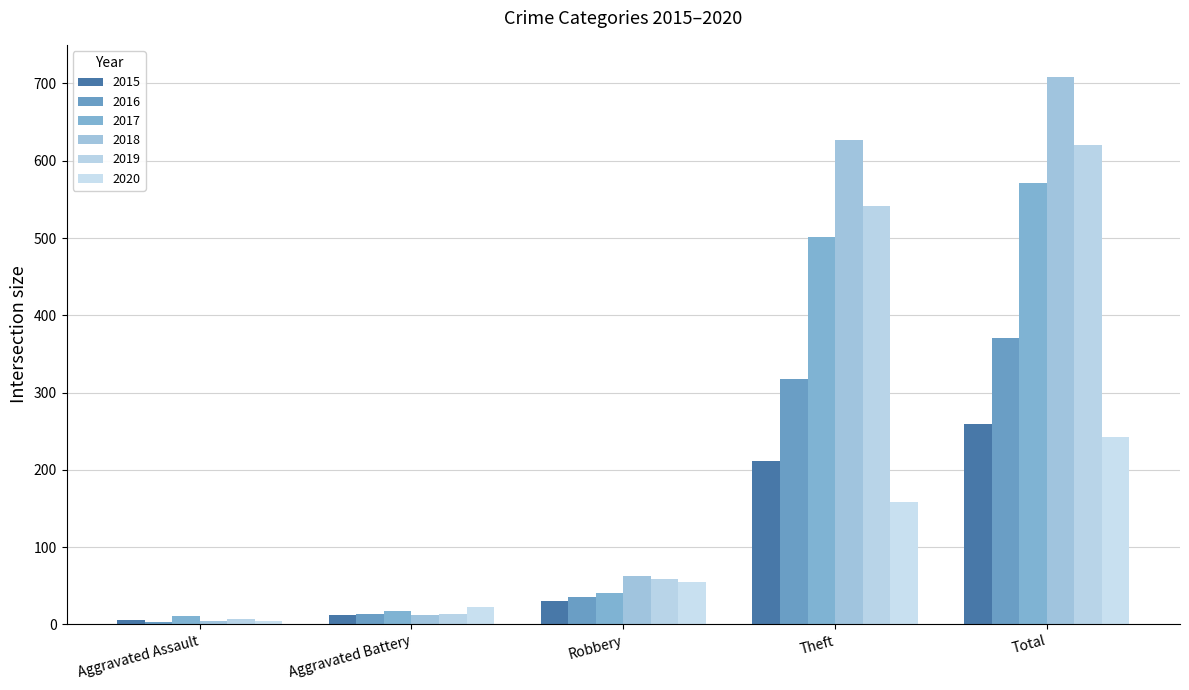

Is it true that 2020 equals 103 at Theft?

False